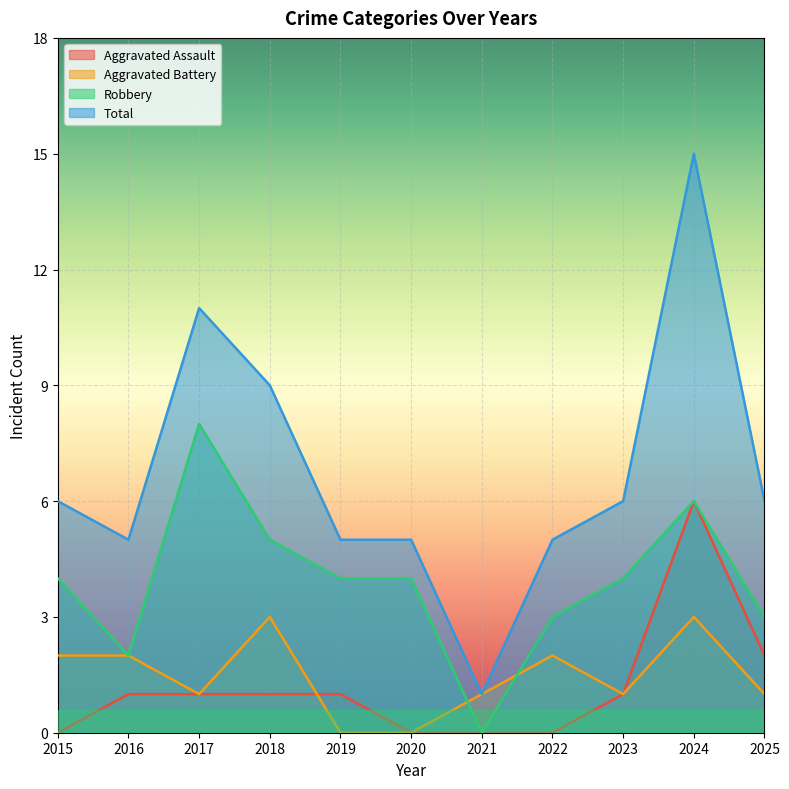

What is the spread (max minus min) of values at 2019?

5